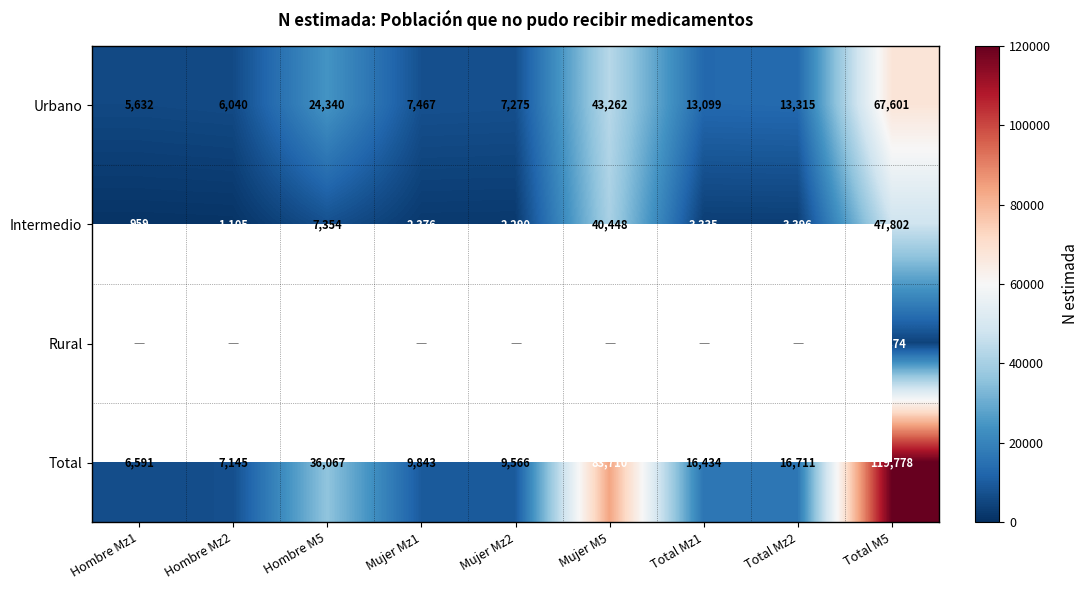

Which series changed the most between Hombre M5 and Total M5?

Total